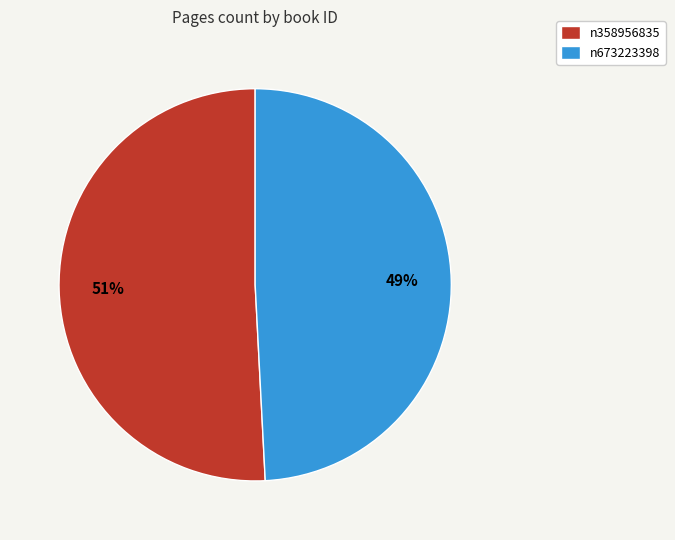

Rank the categories by value from highest to lowest.

n358956835, n673223398